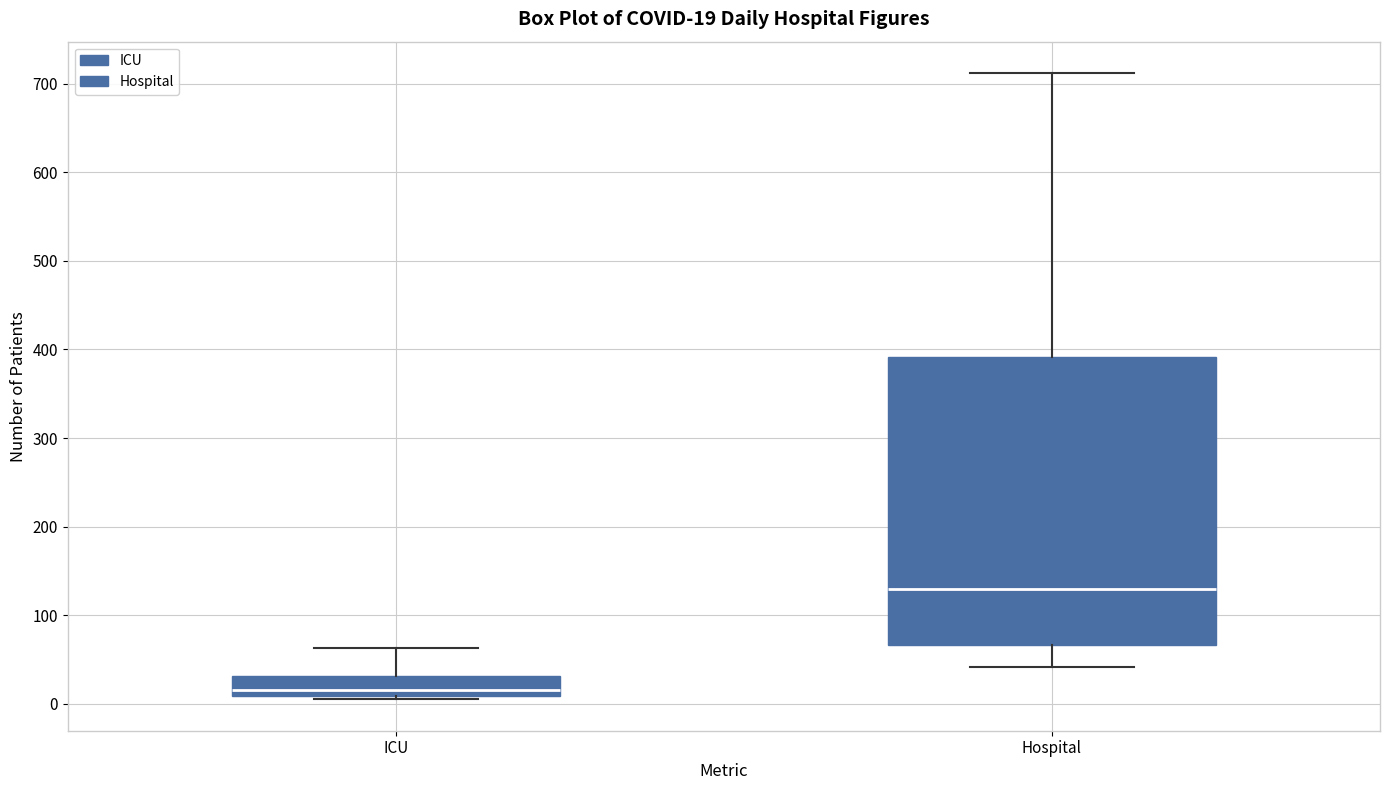

Comparing the boxes themselves (not the whiskers), which one is the tallest?

Hospital